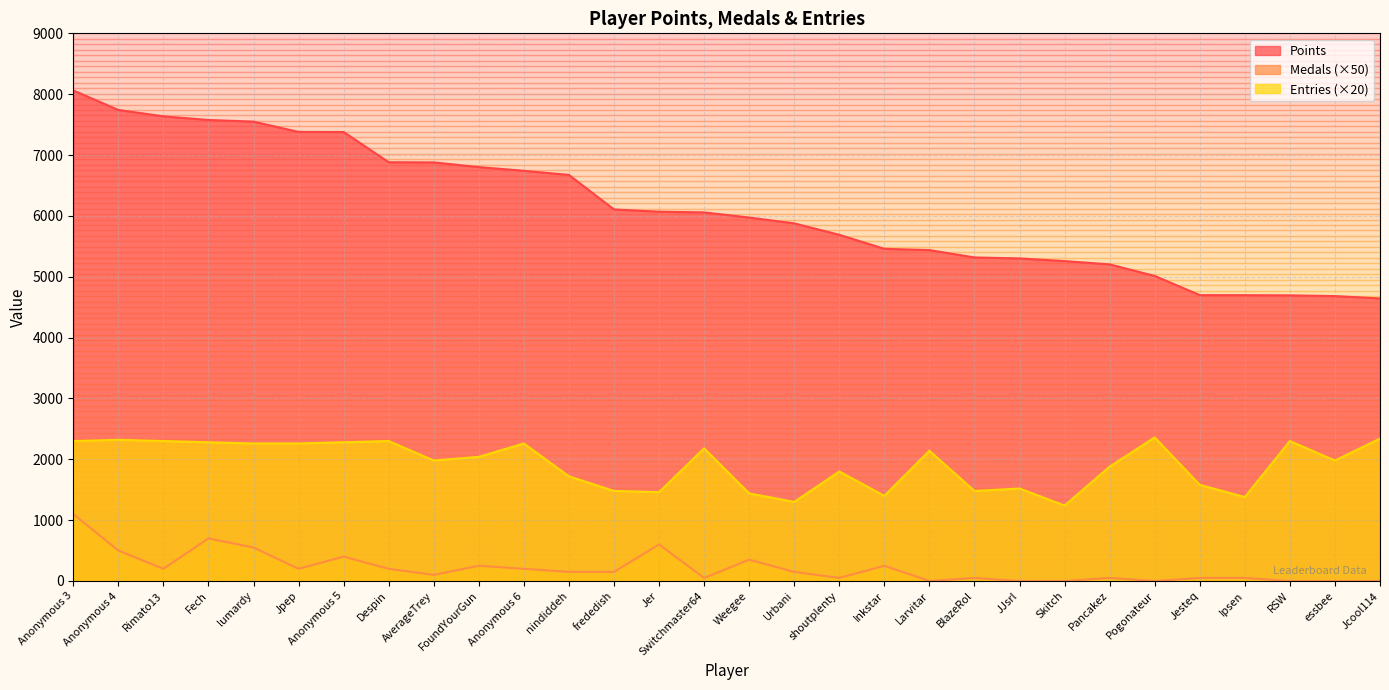

What is the total value across all series at Larvitar?

7578